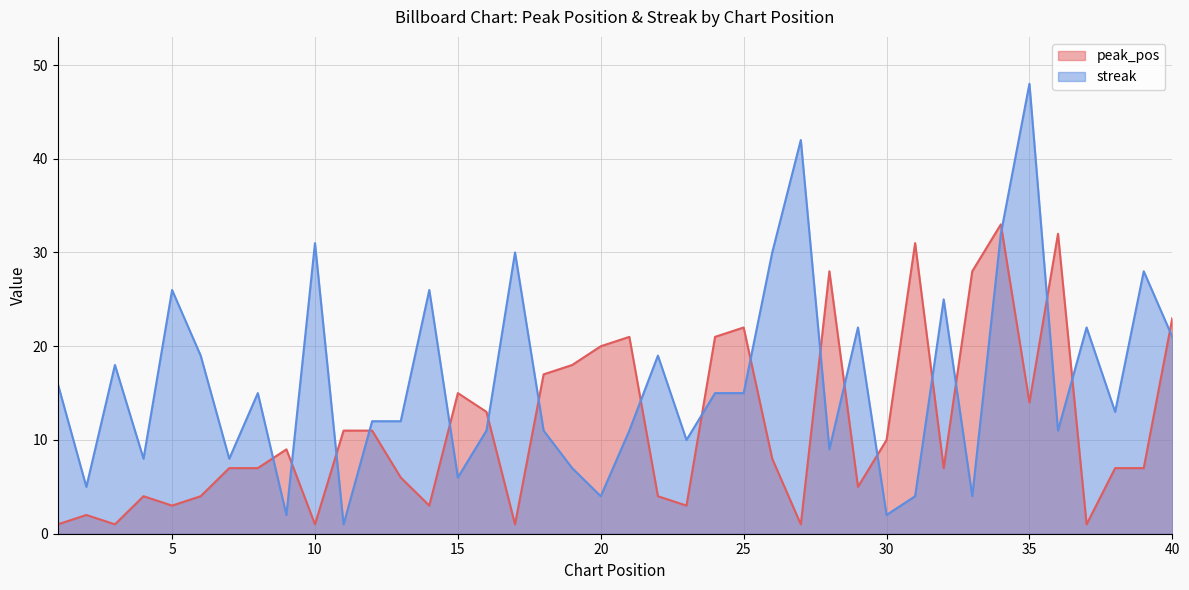

What is the total value across all series at 39?

35